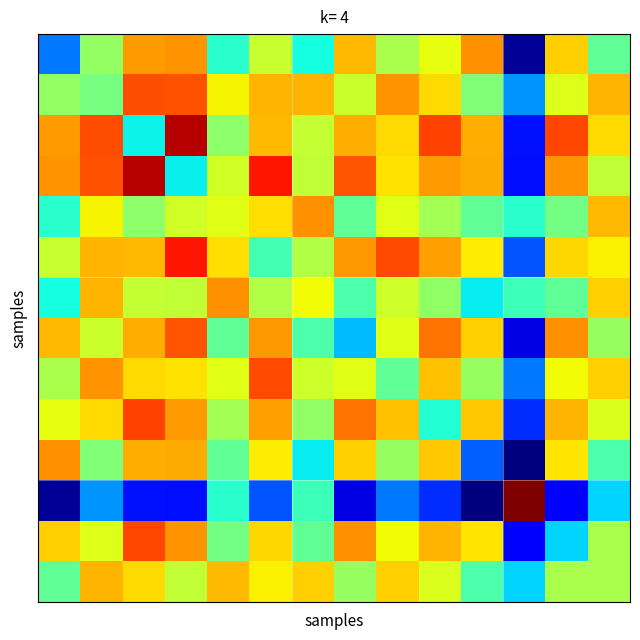

Which category has the highest value across all series?

11